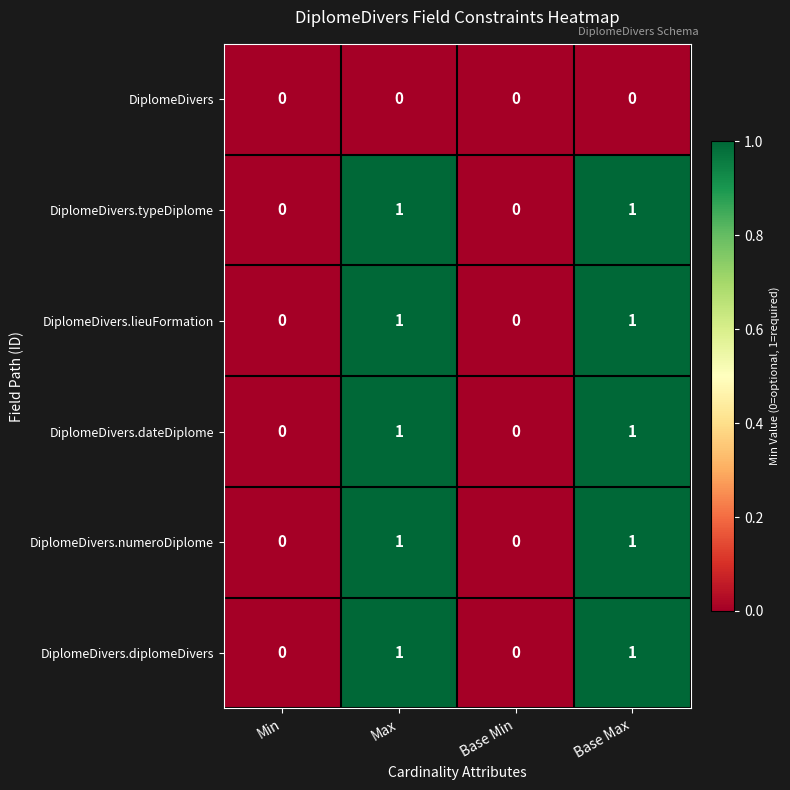

Is it true that DiplomeDivers.diplomeDivers equals 0 at Min?

True